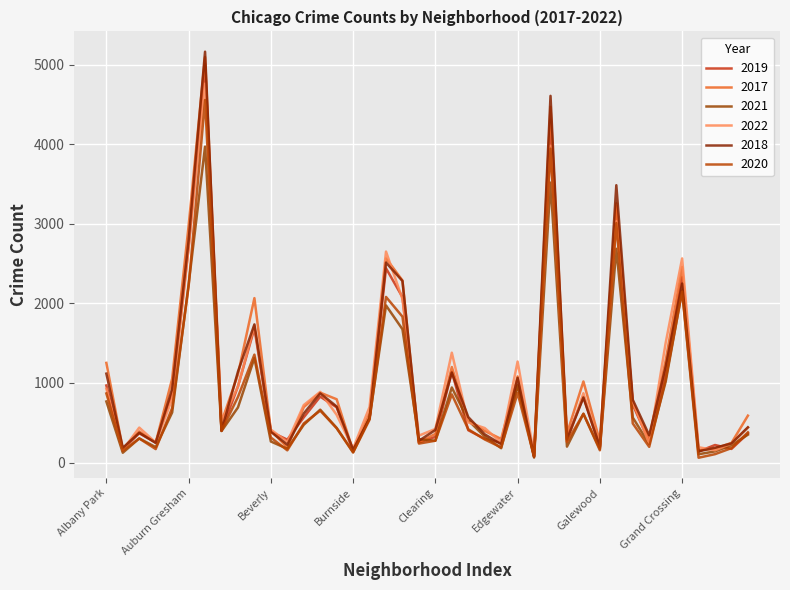

Does the chart have visible grid lines?

Yes